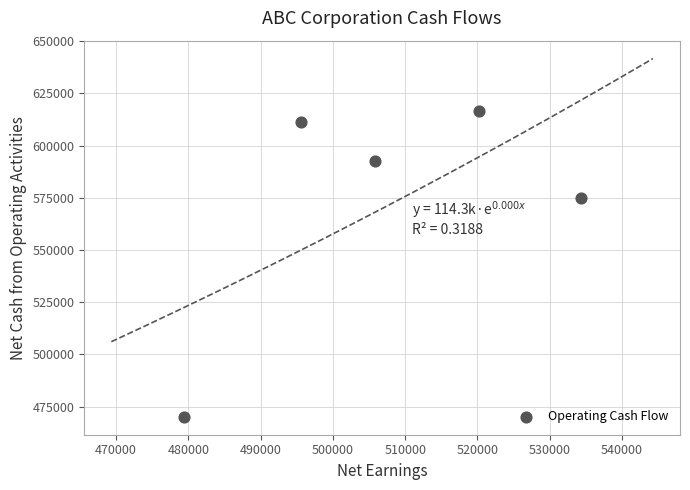

What is the range of X values (max minus min)?

54913